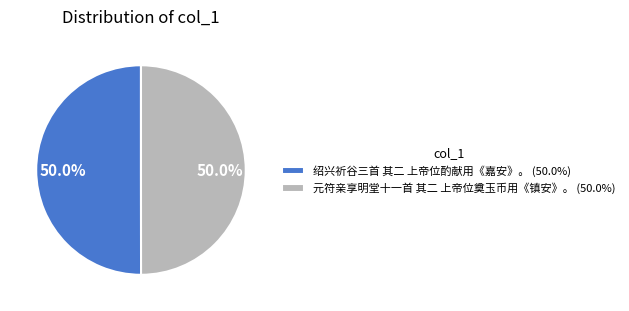

To the nearest percent, what is the combined percentage of 元符亲享明堂十一首 其二 上帝位奠玉币用《镇安》。 and 绍兴祈谷三首 其二 上帝位酌献用《嘉安》。?

100%